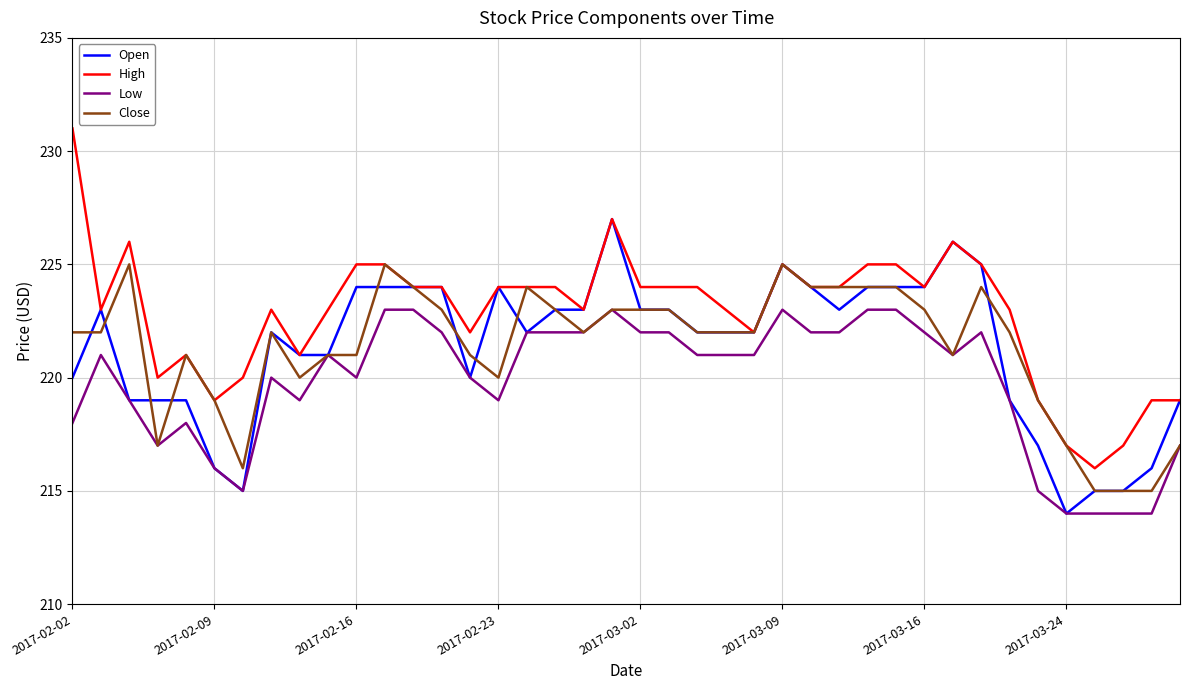

Does the chart display data point markers on the line(s)?

No